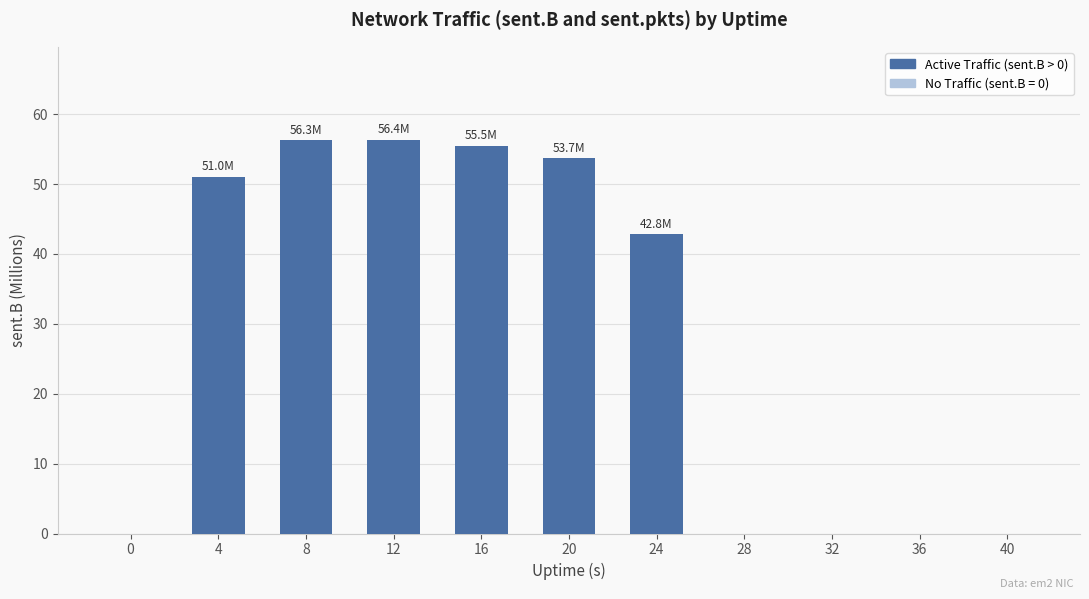

What is the change in value from 0 to 8?

+56.3